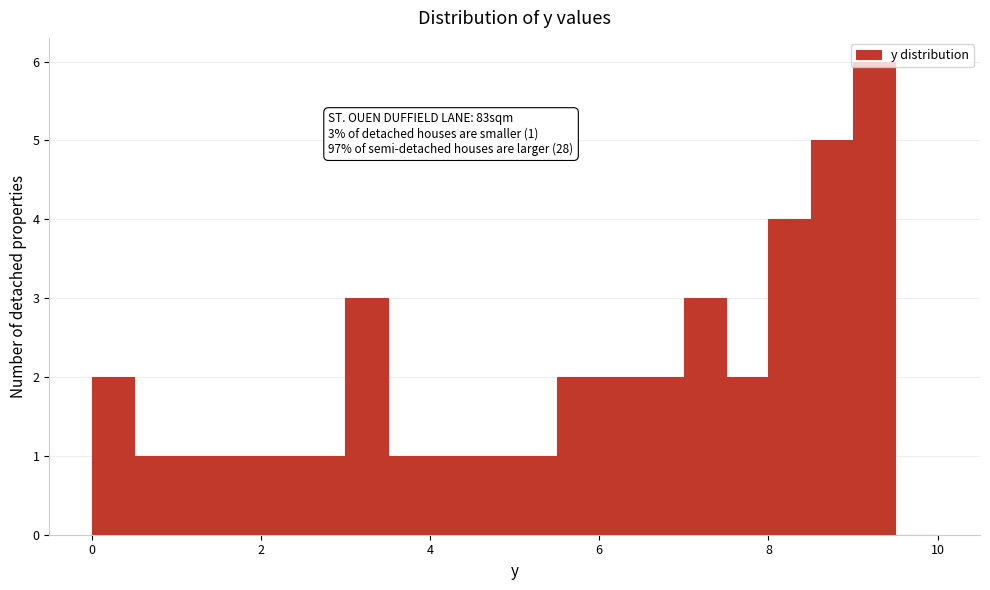

Read against the x-axis, roughly where is the centre of the tallest bar?

9.2